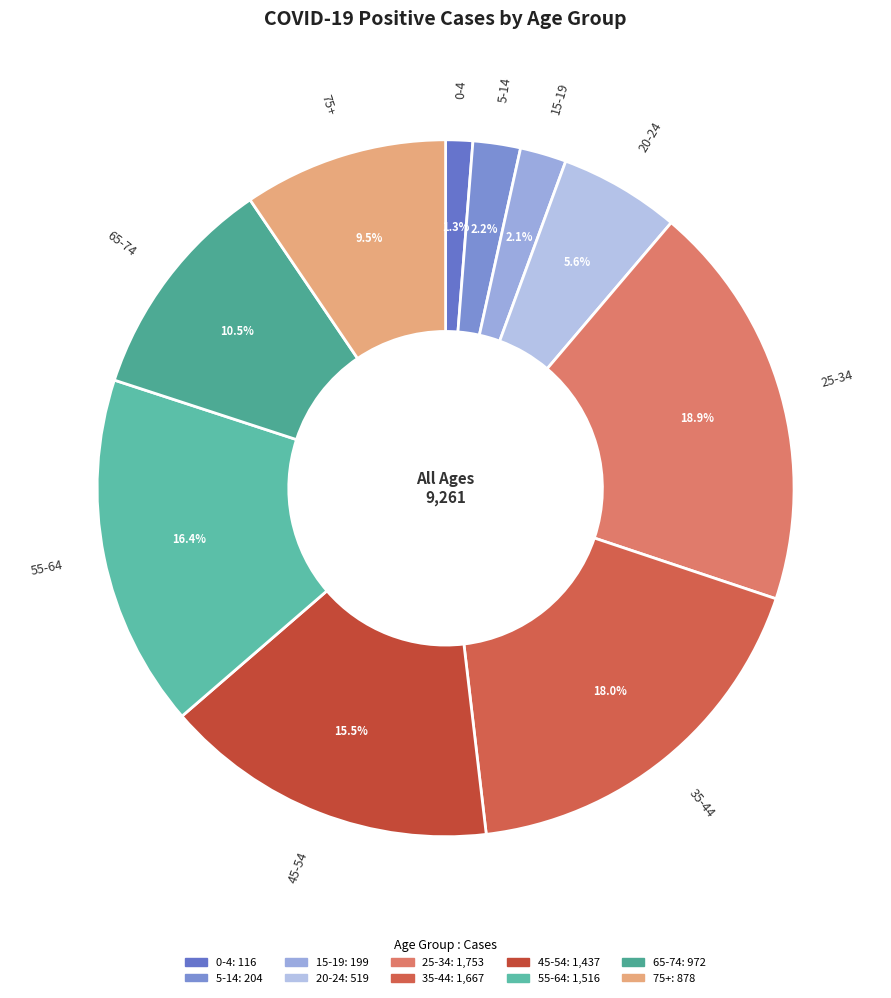

The 65-74 slice represents 1% of the pie. True or false?

False